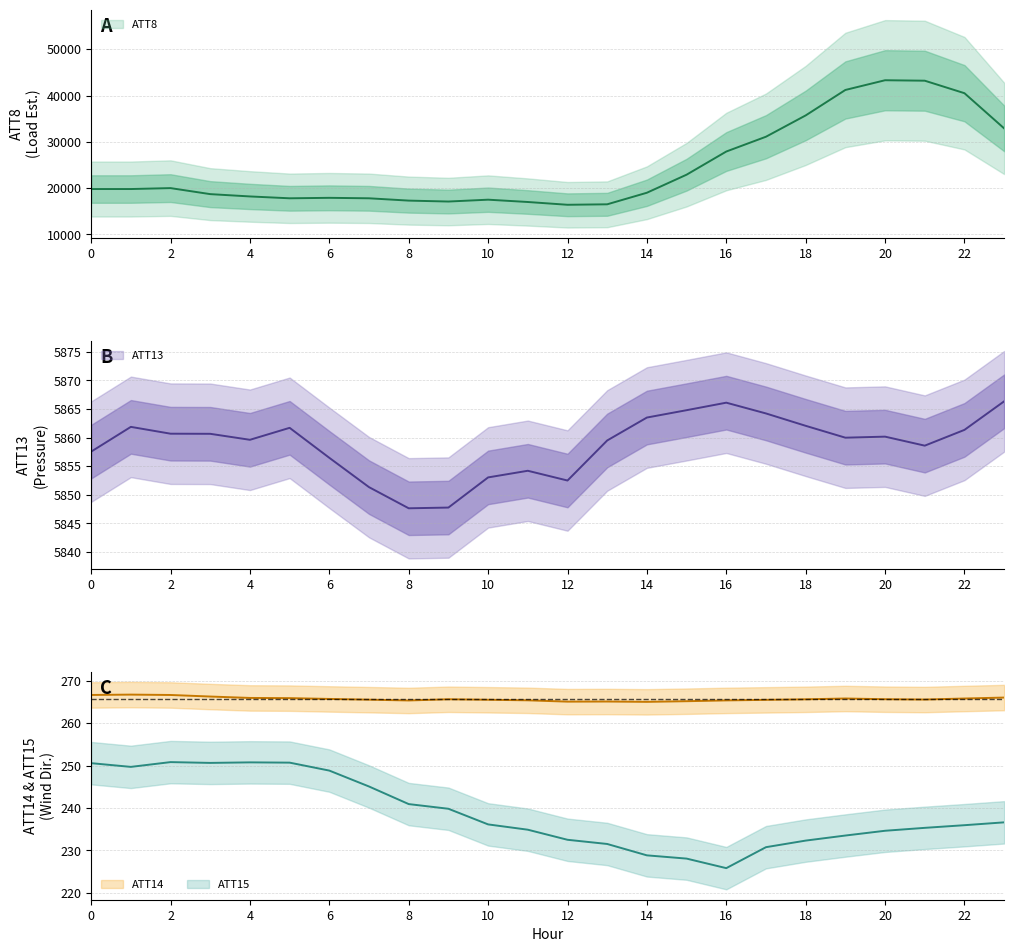

What is the total value across all series at 2?

26378.1